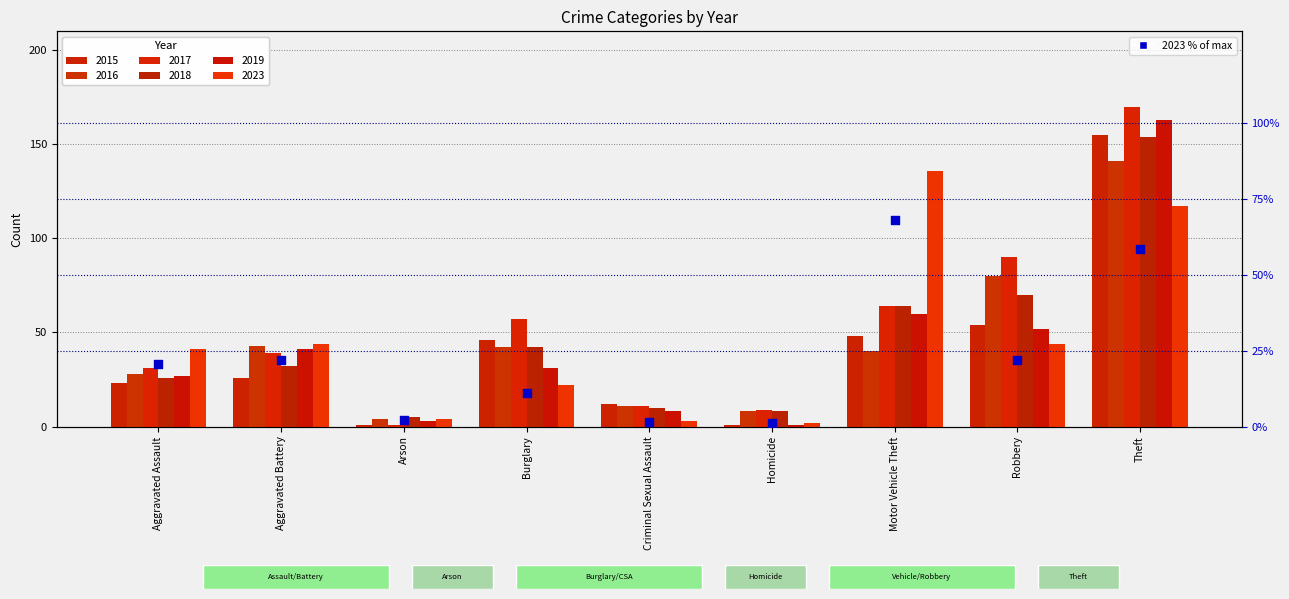

What is the change in value from Aggravated Battery to Homicide?

-21.0